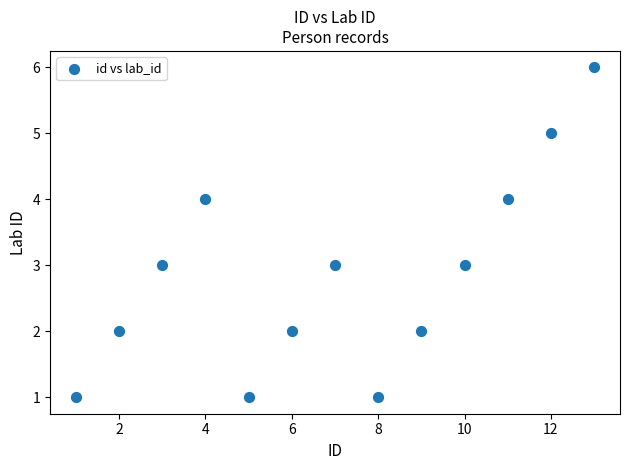

What is the range of X values (max minus min)?

12